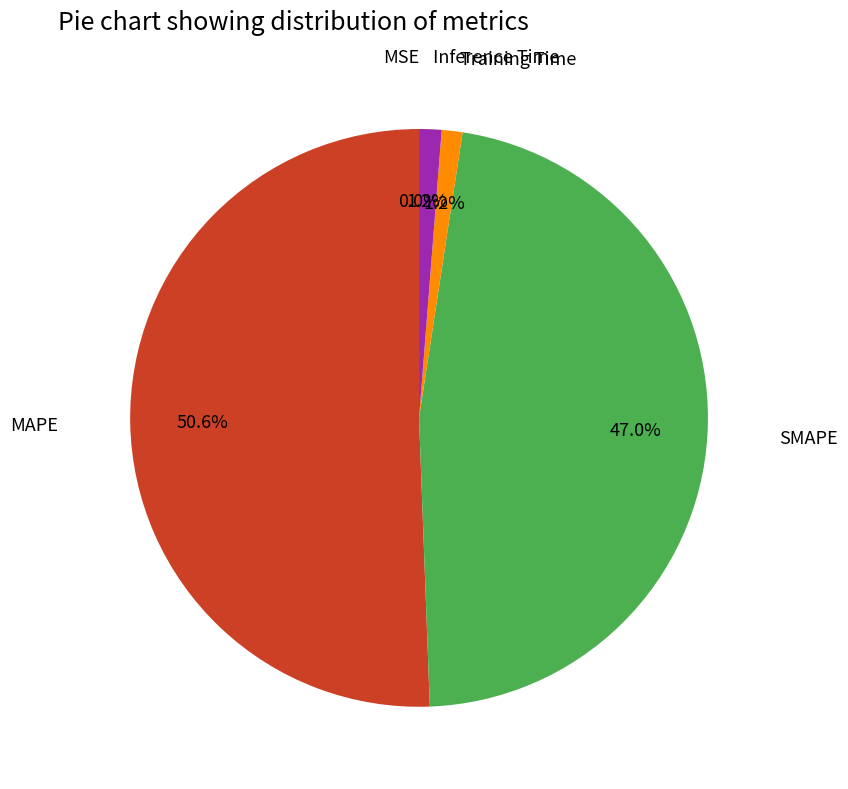

Does any single category account for the majority?

Yes